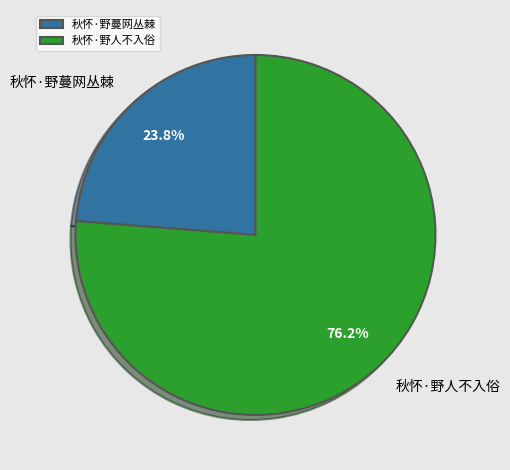

Approximately how many times larger is the value at 秋怀·野人不入俗 compared to 秋怀·野蔓网丛棘?

3.2